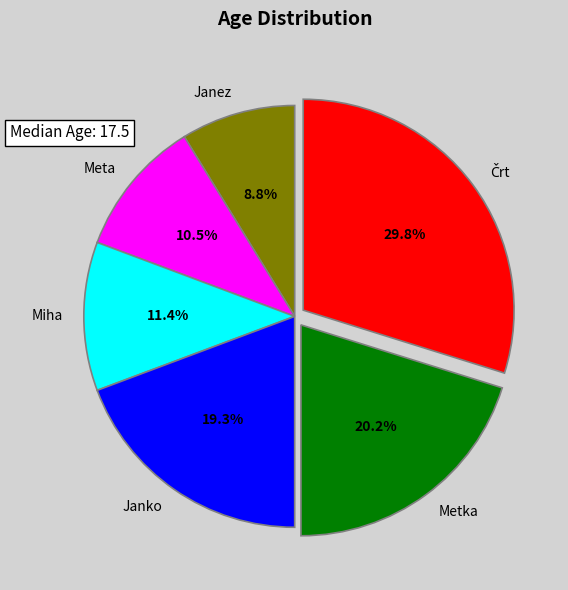

What is the smallest slice in the pie chart?

Janez